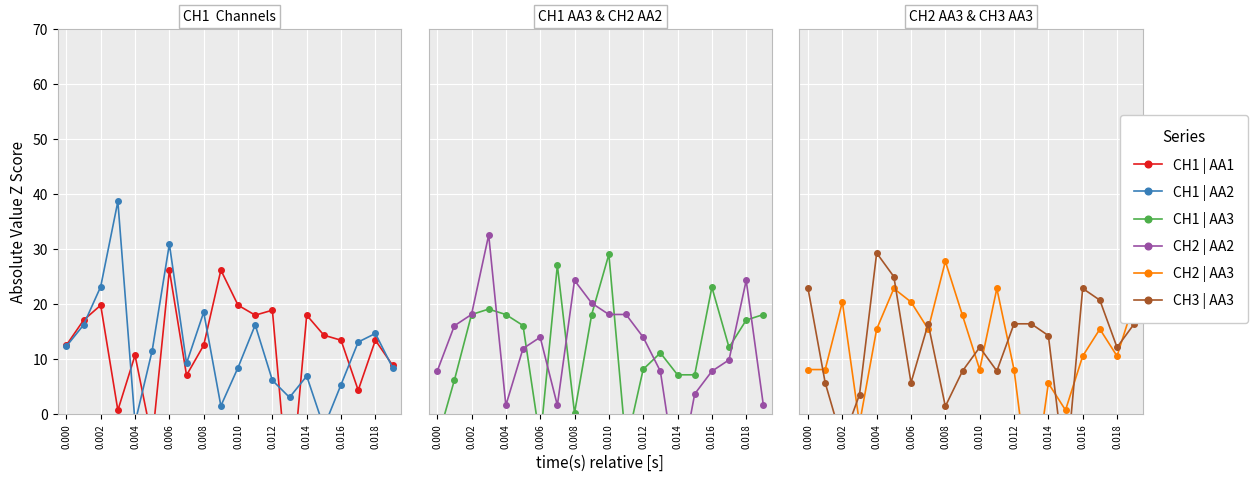

Which series ends up on top after the final intersection of CH1 | AA3 and CH1 | AA1?

CH1 | AA3